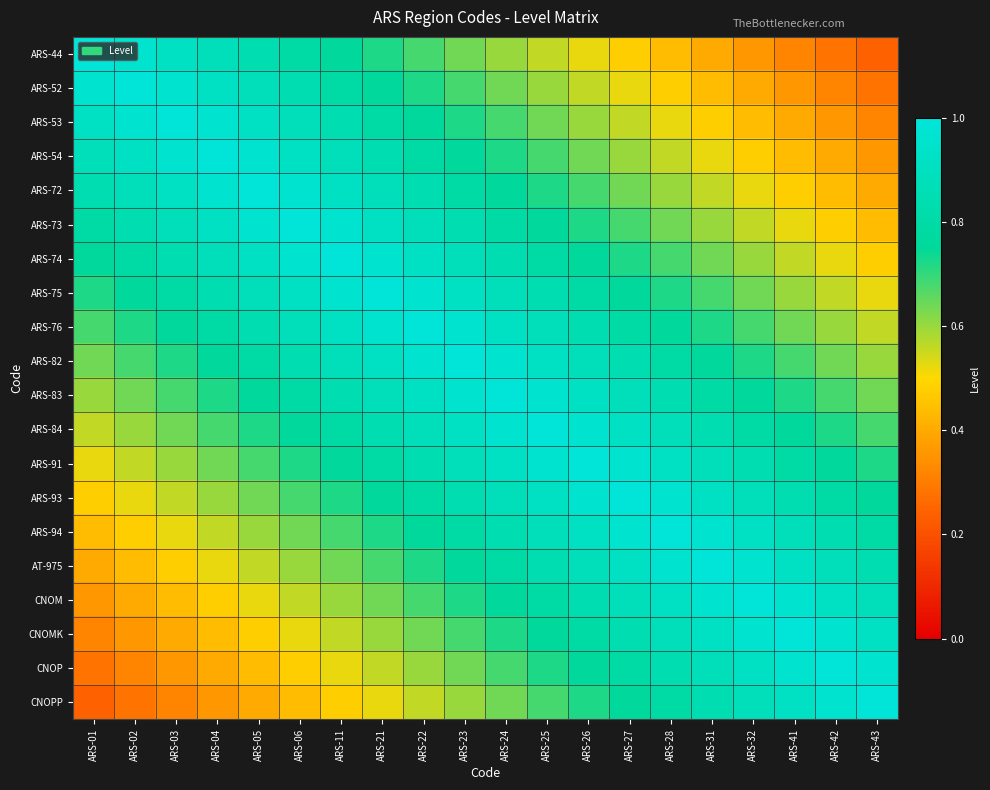

List the series in order of their peak value, highest first.

ARS-44, ARS-52, ARS-53, ARS-54, ARS-72, ARS-73, ARS-74, ARS-75, ARS-76, ARS-82, ARS-83, ARS-84, ARS-91, ARS-93, ARS-94, AT-975, CNOM, CNOMK, CNOP, CNOPP